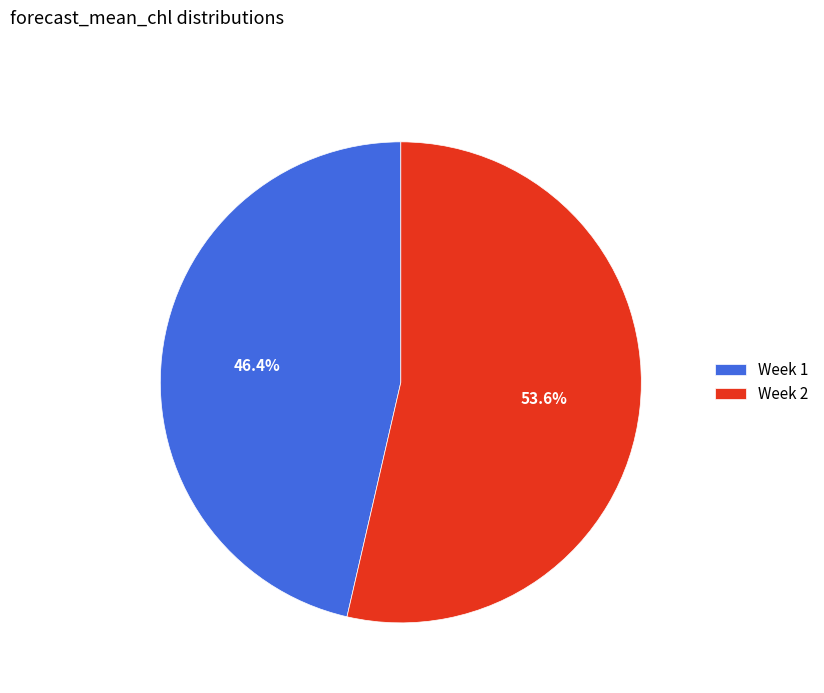

Is the sum of Week 2 and Week 1 greater than half?

Yes